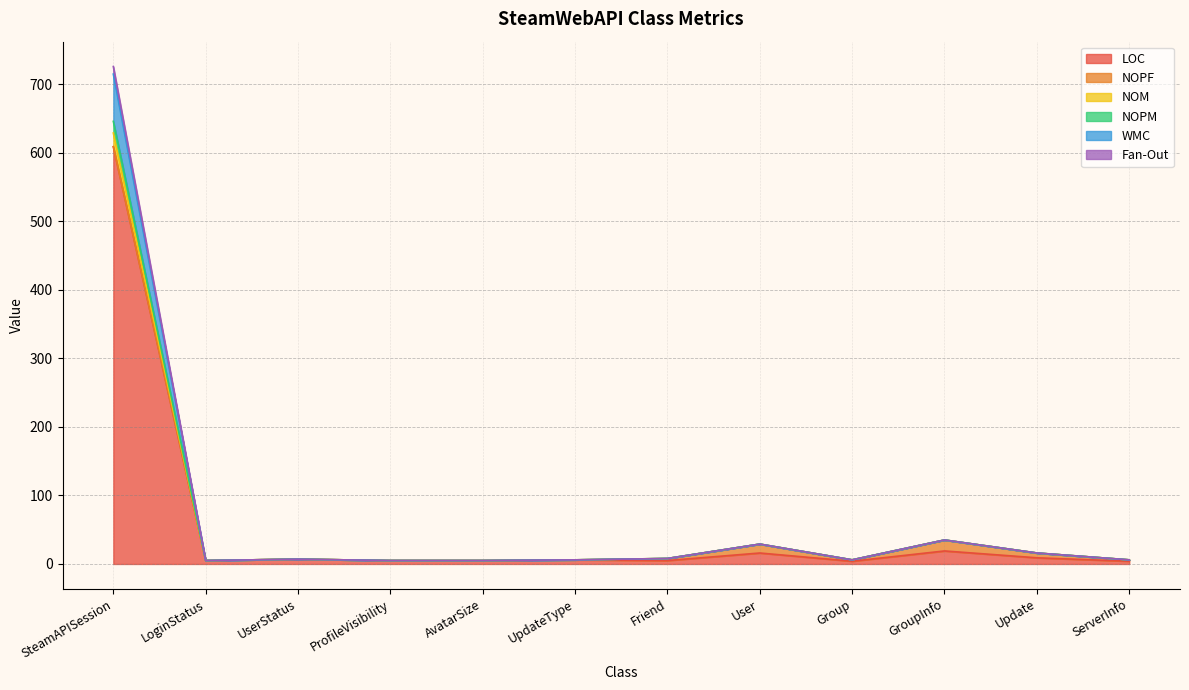

List the labels in order of LOC value, smallest first.

Group, ServerInfo, LoginStatus, ProfileVisibility, AvatarSize, Friend, UpdateType, UserStatus, Update, User, GroupInfo, SteamAPISession